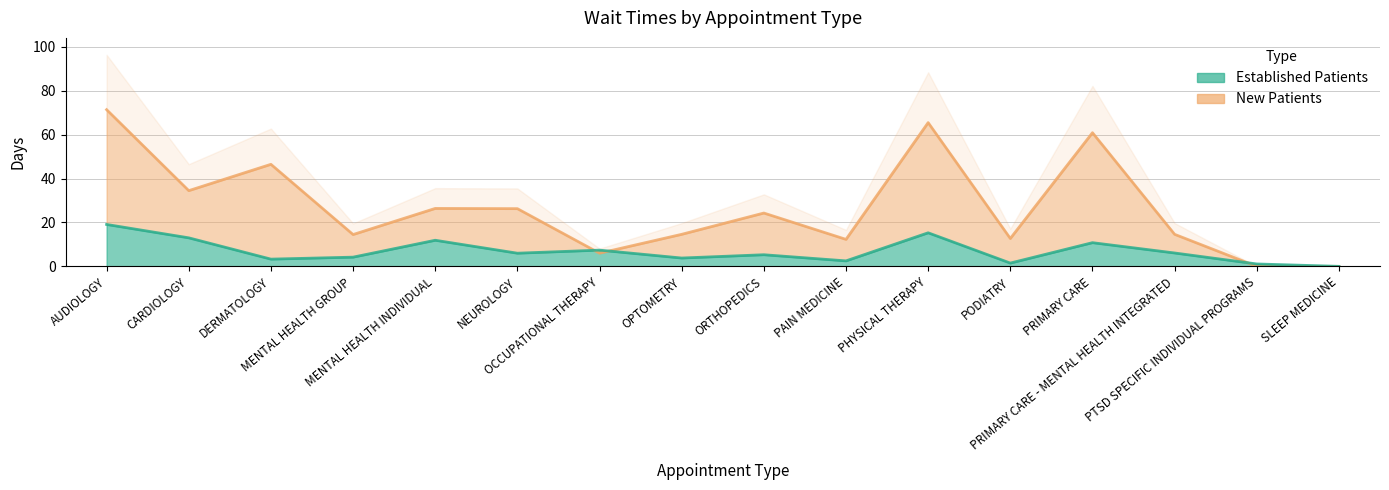

How many lines are shown in the chart?

2